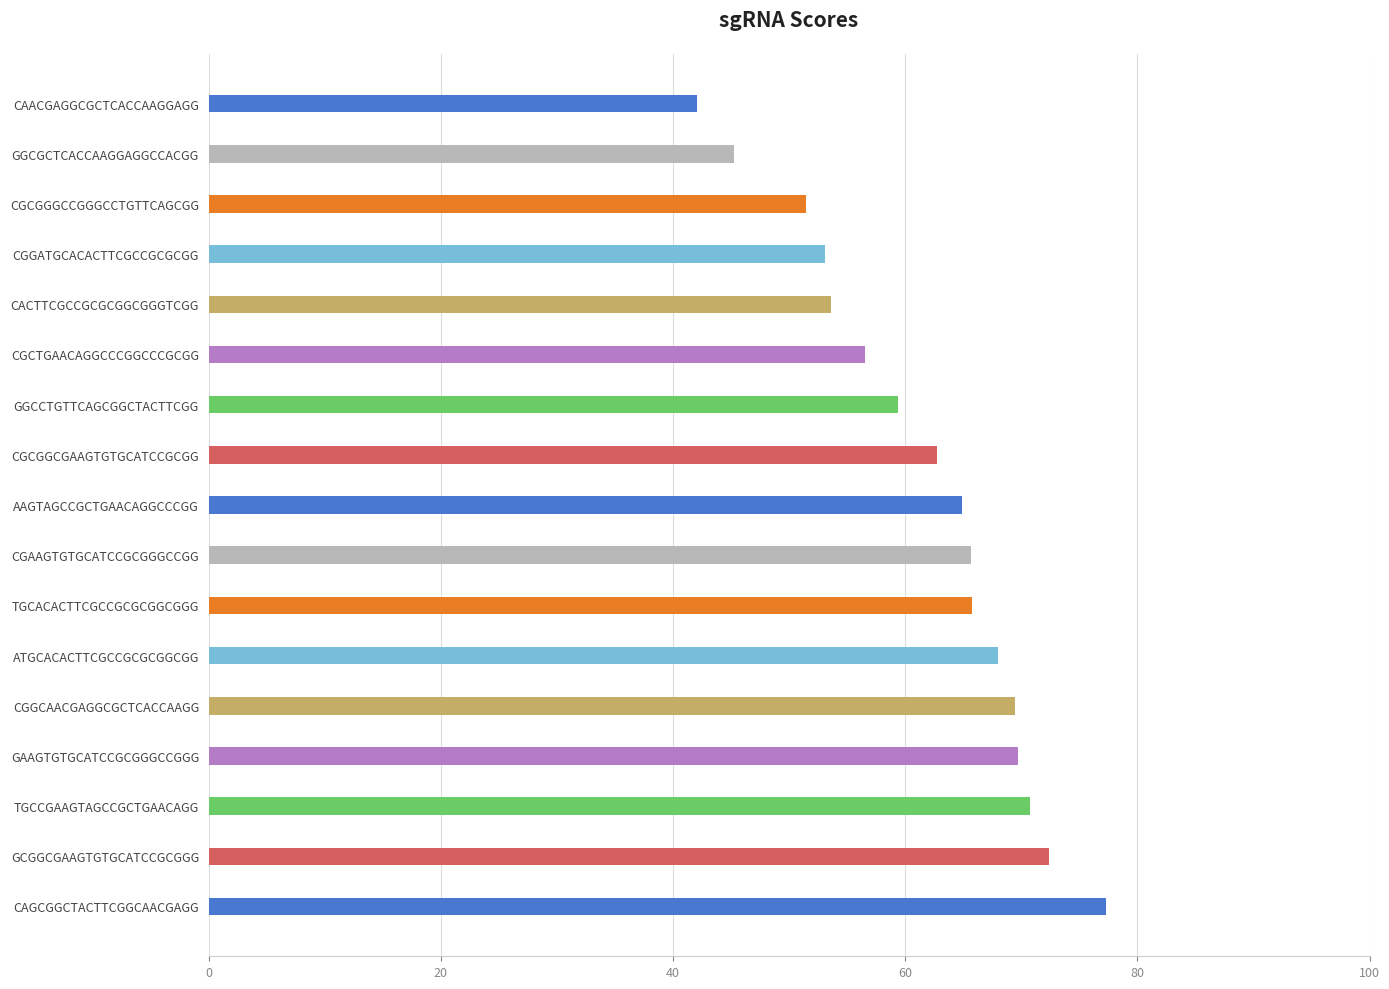

How many series are shown in this chart?

1